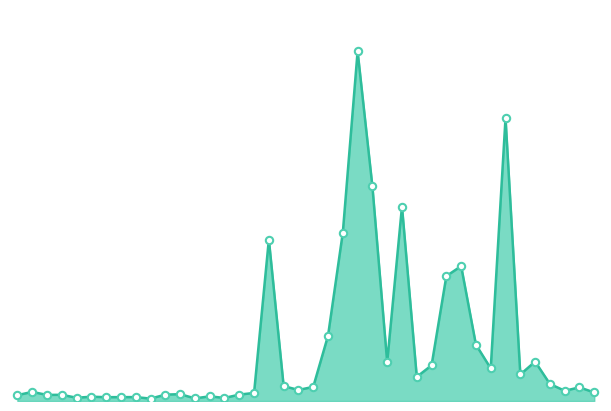

Does the chart have visible grid lines?

No